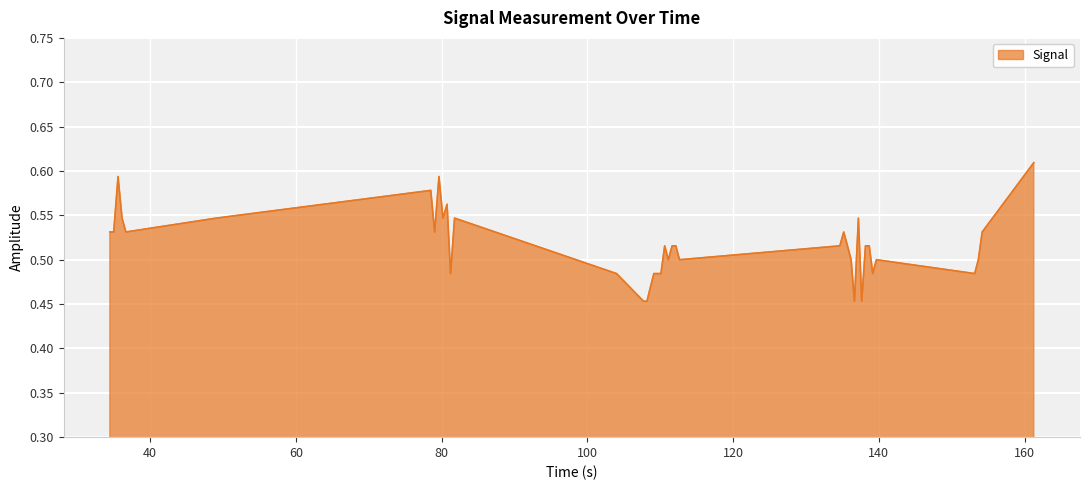

Is this an area chart (filled region under the line)?

Yes